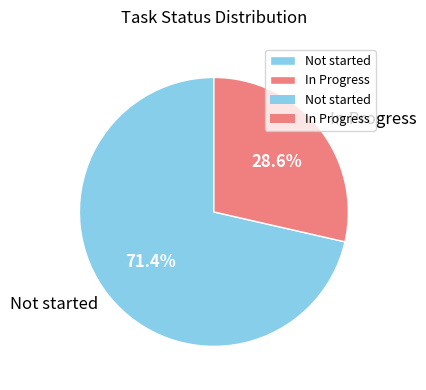

How much of the chart is everything except Not started?

28.6%